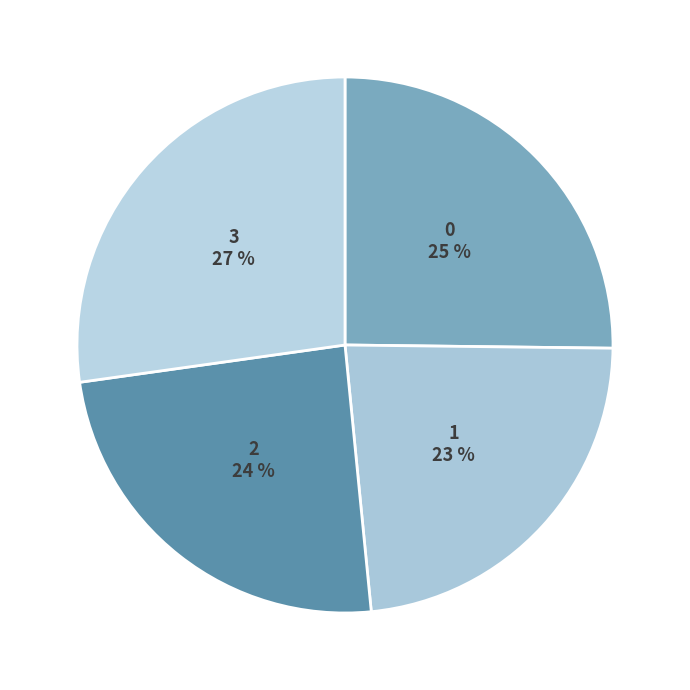

Which category has the smallest portion of the pie?

1